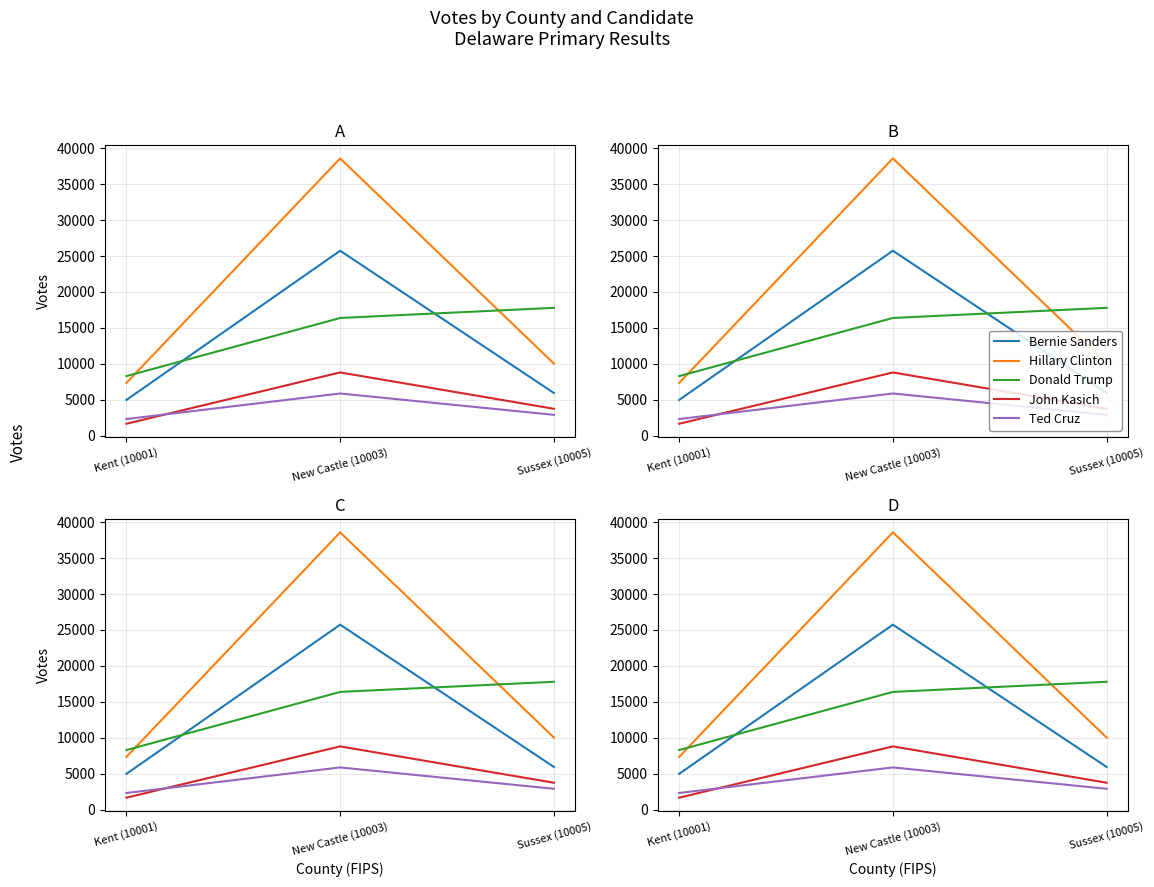

What is the total value across all series at Kent (10001)?

24605